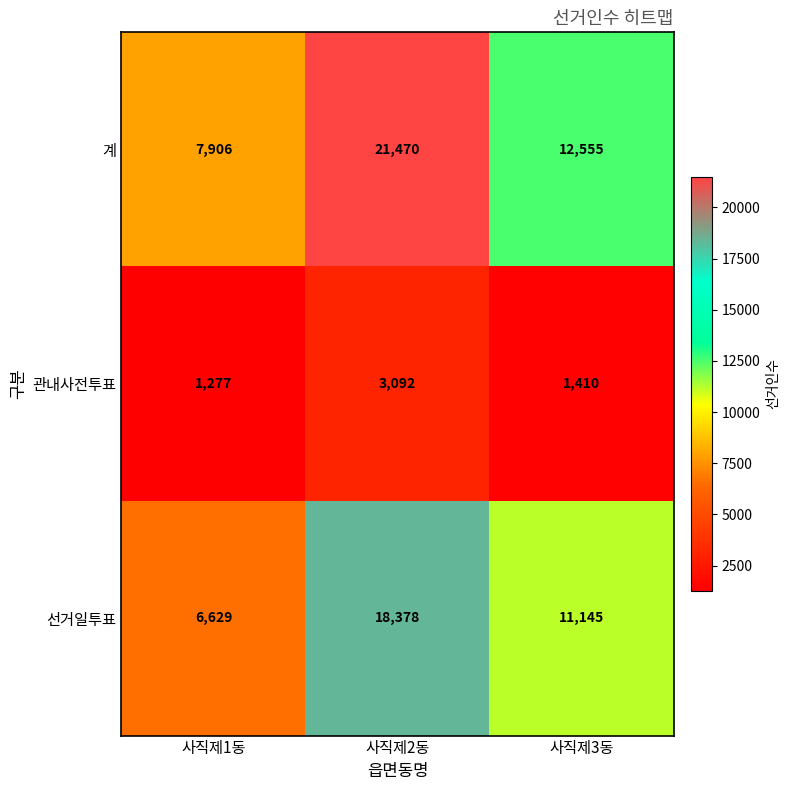

True or false: 선거일투표 has a value of 18378 at 사직제2동.

True